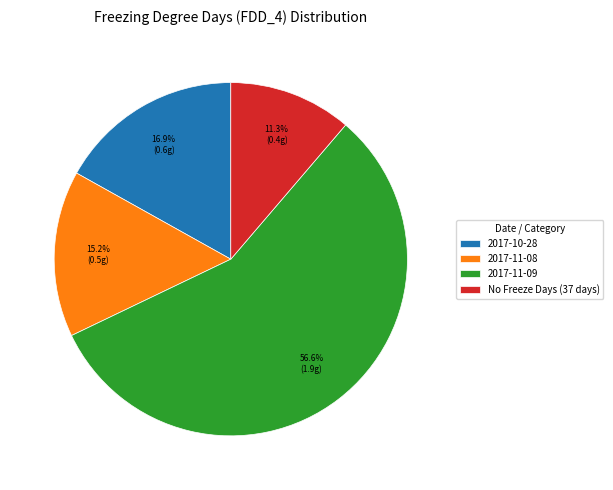

Rank the categories by value from lowest to highest.

No Freeze Days (37 days), 2017-11-08, 2017-10-28, 2017-11-09